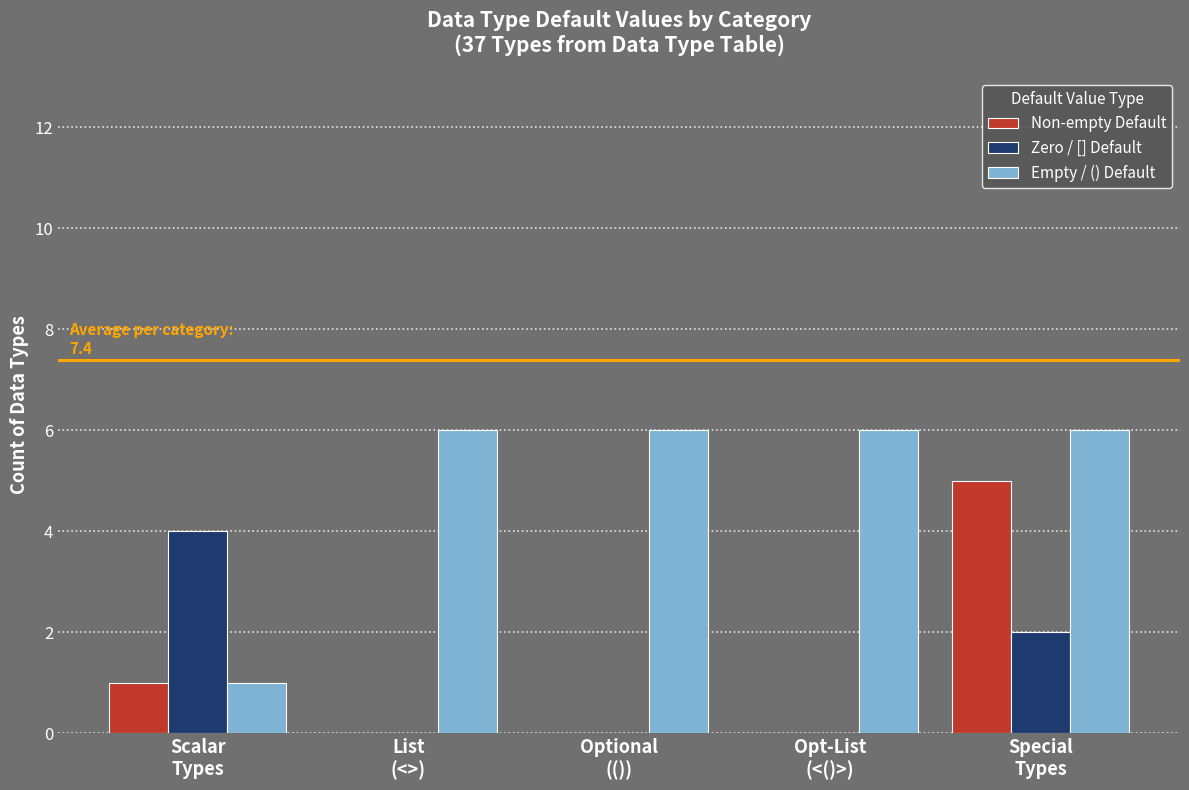

What is the highest value of the Empty / () Default series?

6